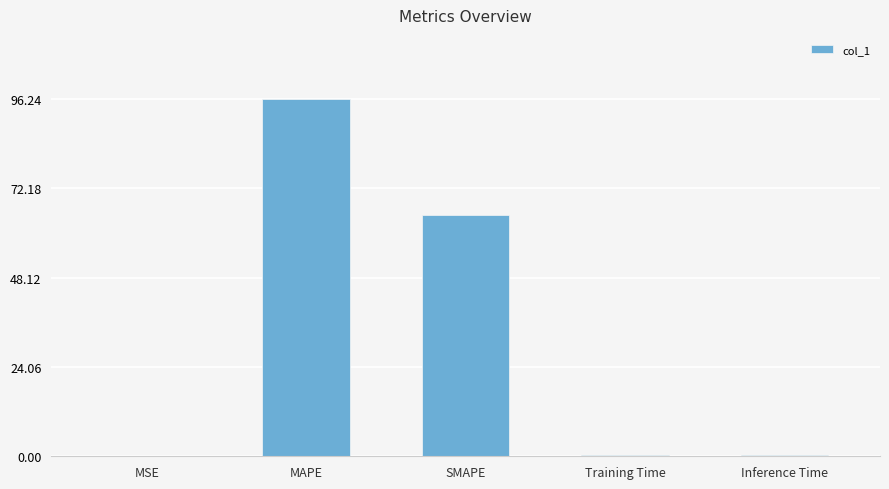

Between MAPE and Inference Time, which is larger?

MAPE